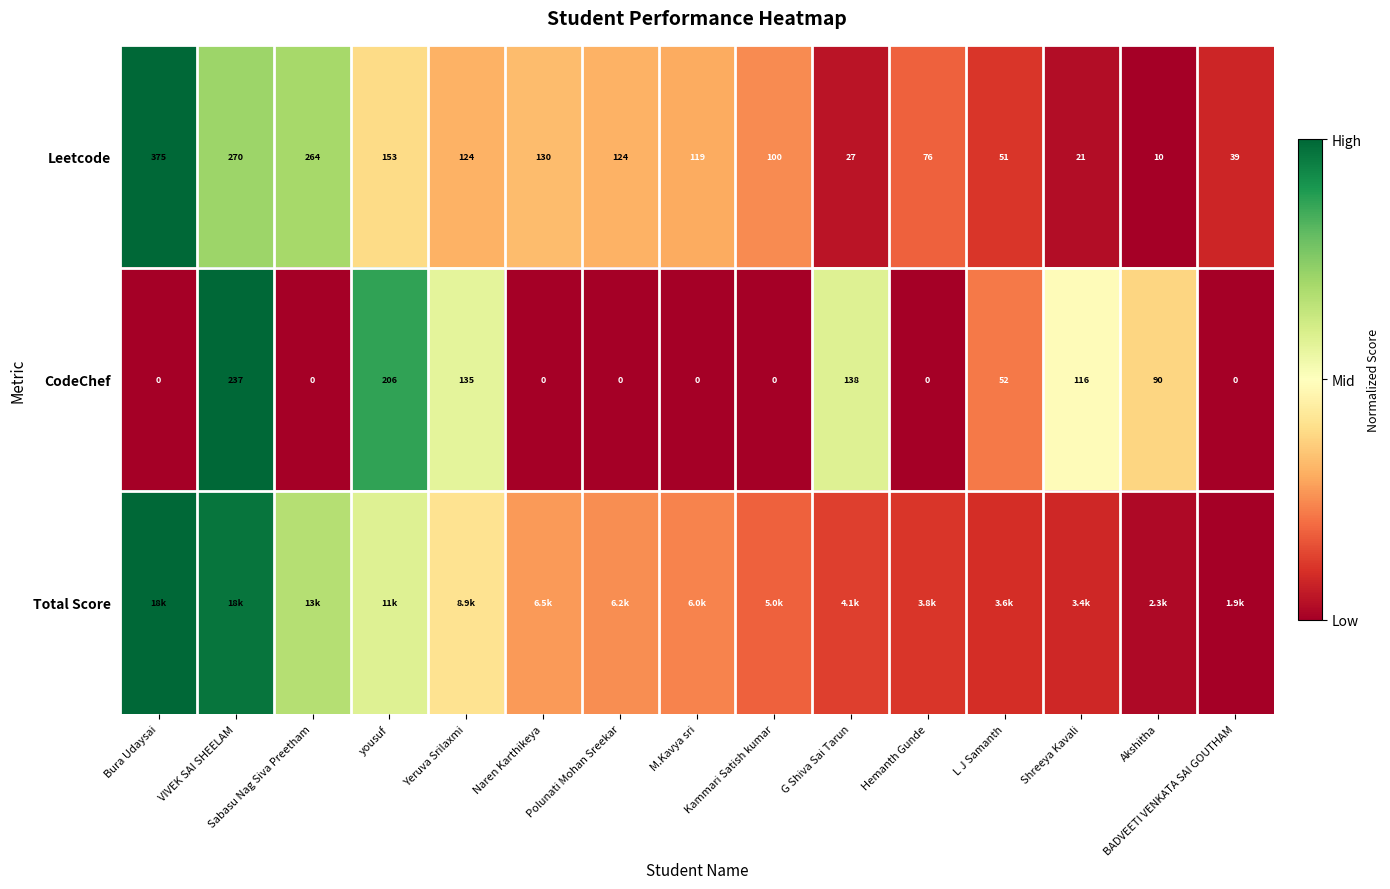

What is the difference between the highest and lowest values at G Shiva Sai Tarun?

0.5